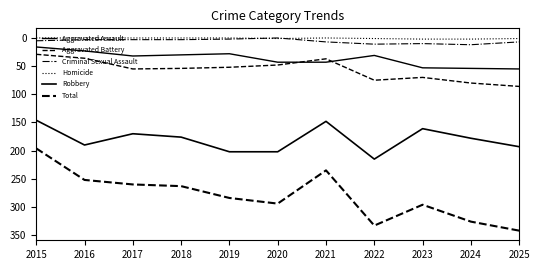

What is the value of the Homicide point at the 11th from the left?

1